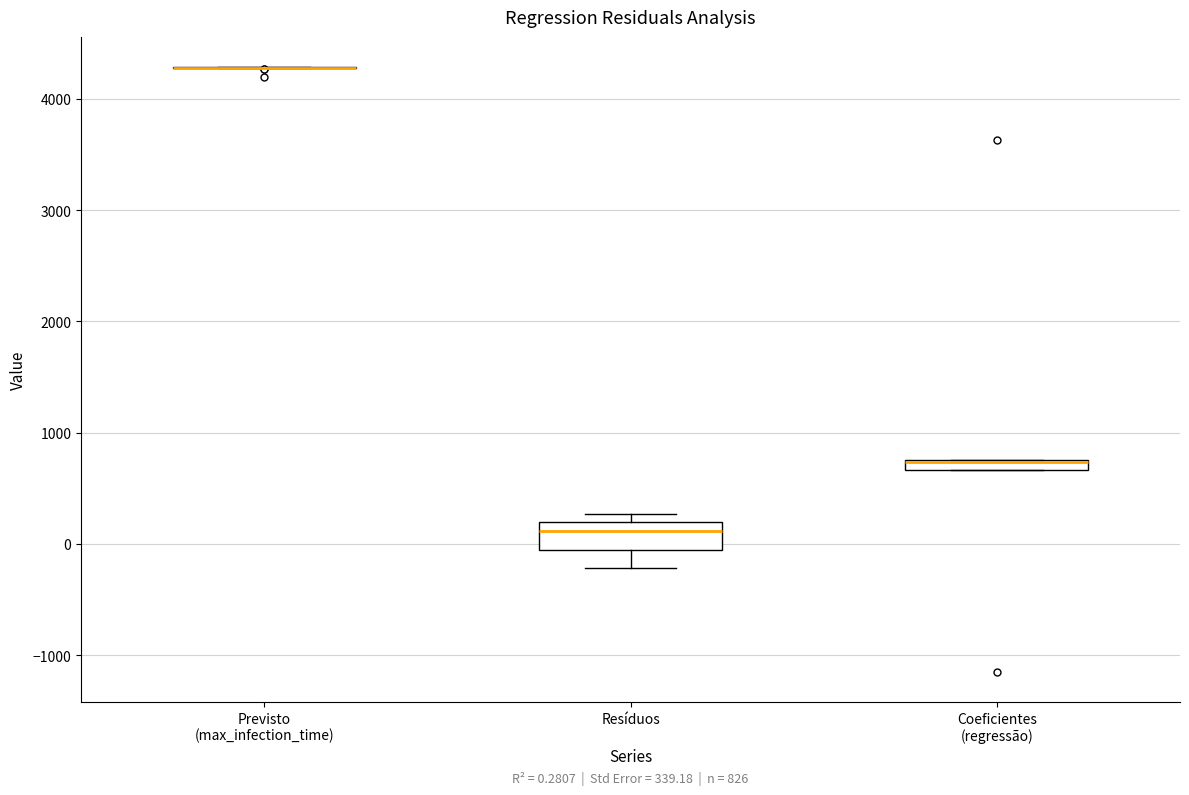

Which box is the tallest, from its lower edge to its upper edge?

Resíduos